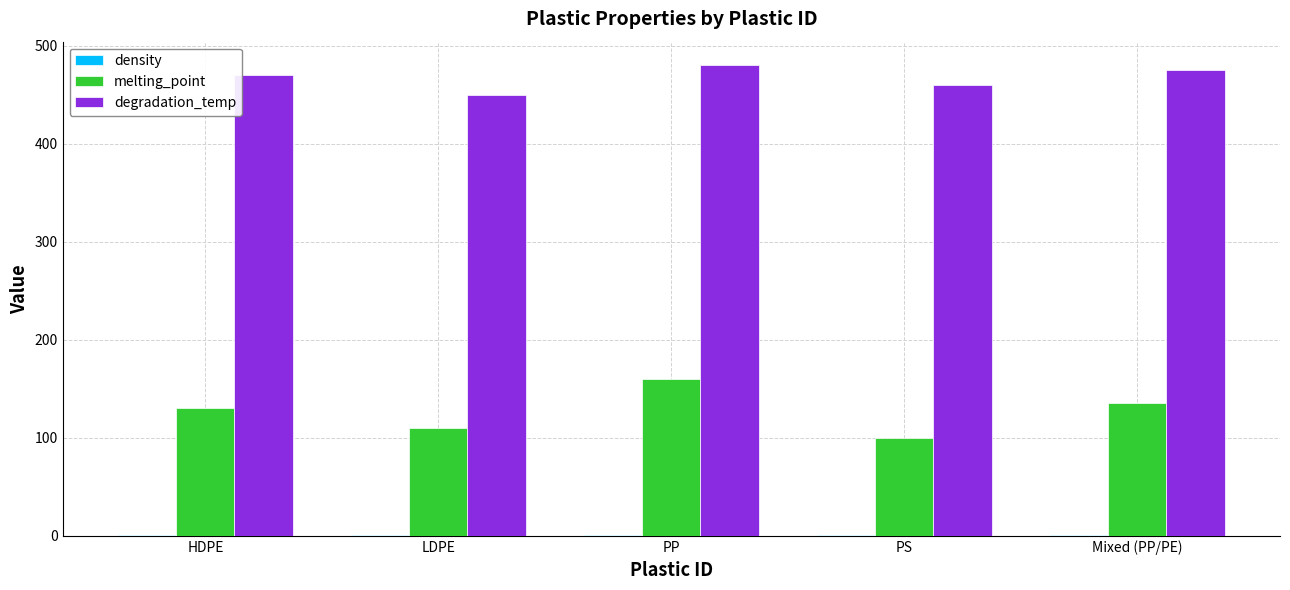

What is the highest value of the melting_point series?

160.0